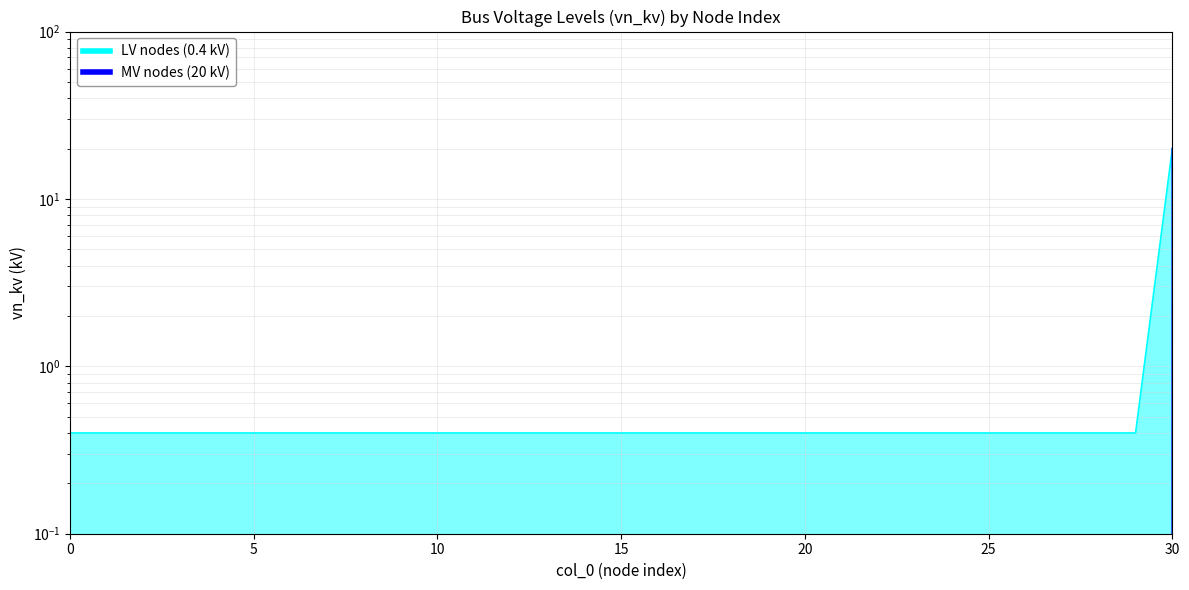

What is the sum of all MV nodes (20 kV) values?

20.0